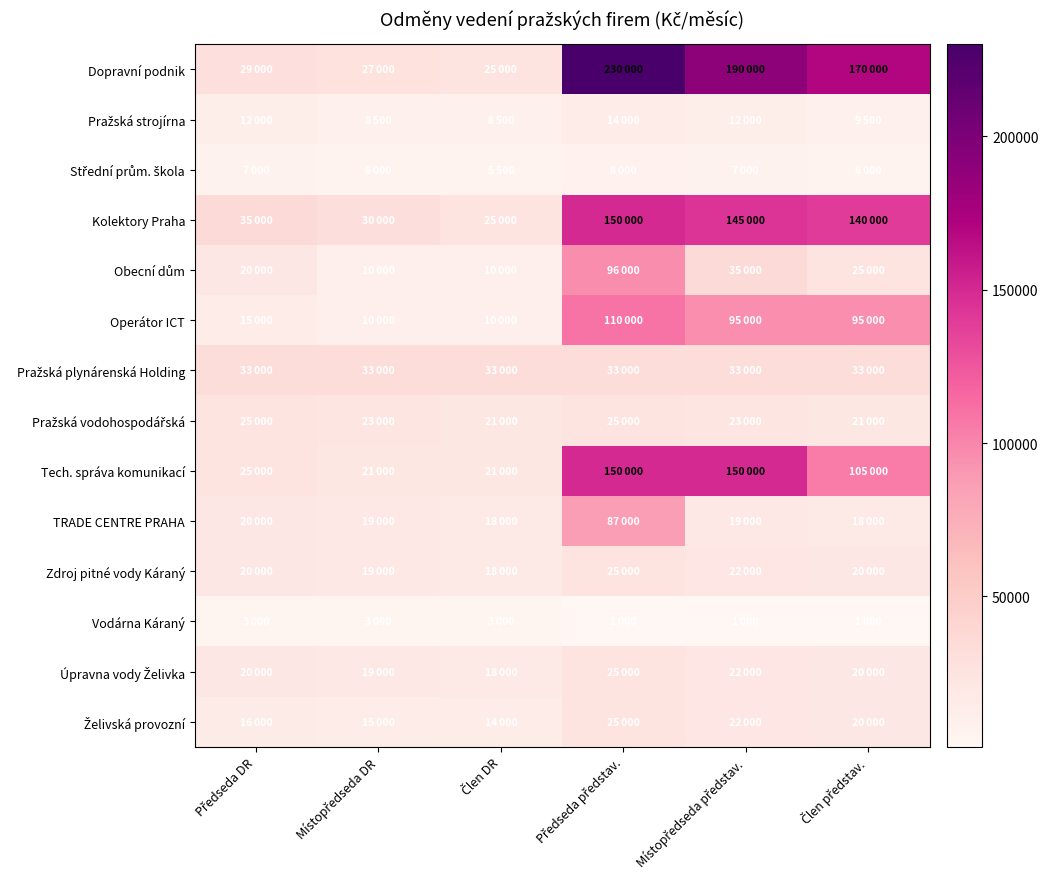

Between Předseda DR and Člen představ., which series saw the biggest shift?

Dopravní podnik